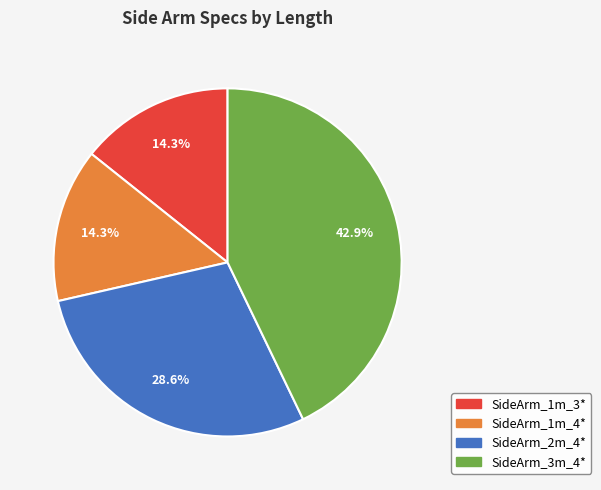

Count the number of slices in the pie.

4